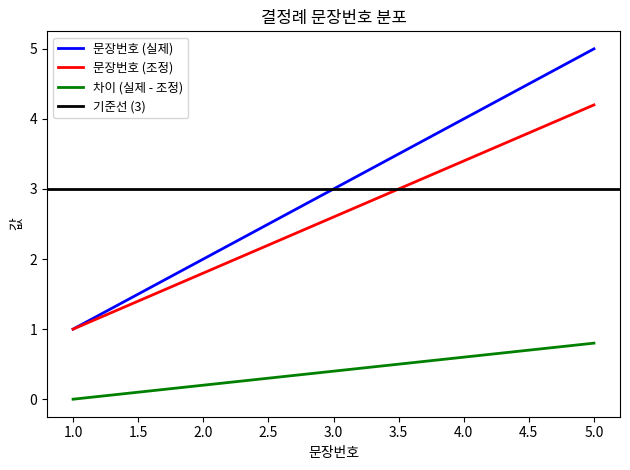

List the labels in order of 차이 (실제 - 조정) value, smallest first.

1.0, 2.0, 3.0, 4.0, 5.0